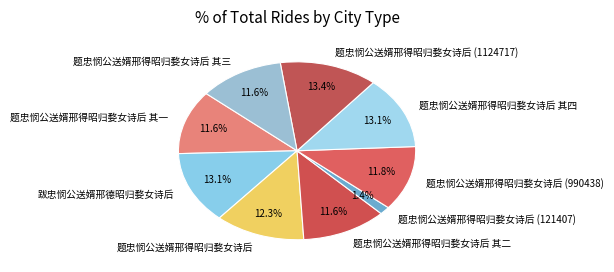

Which category has the smallest portion of the pie?

题忠悯公送婿邢得昭归婺女诗后 (121407)